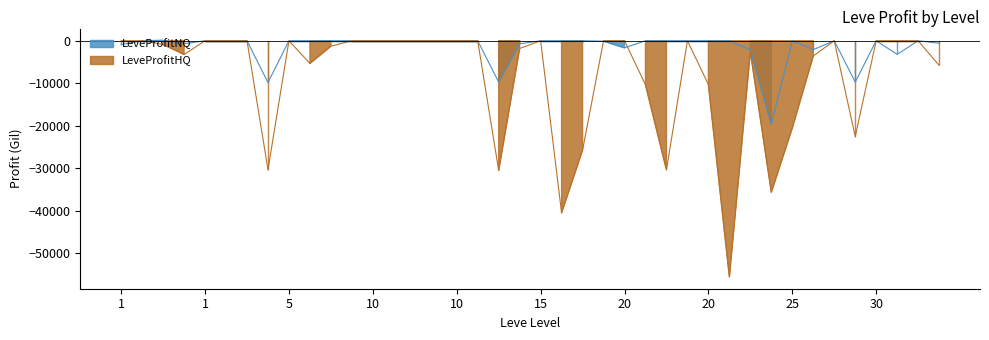

How many series are shown in this chart?

2